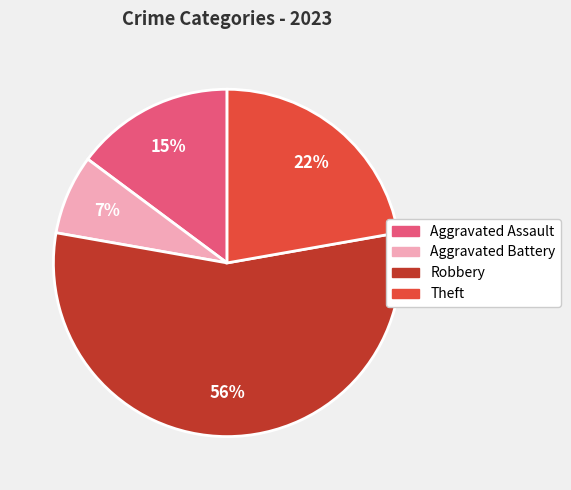

Do Theft and Robbery together represent more than half of the pie?

Yes